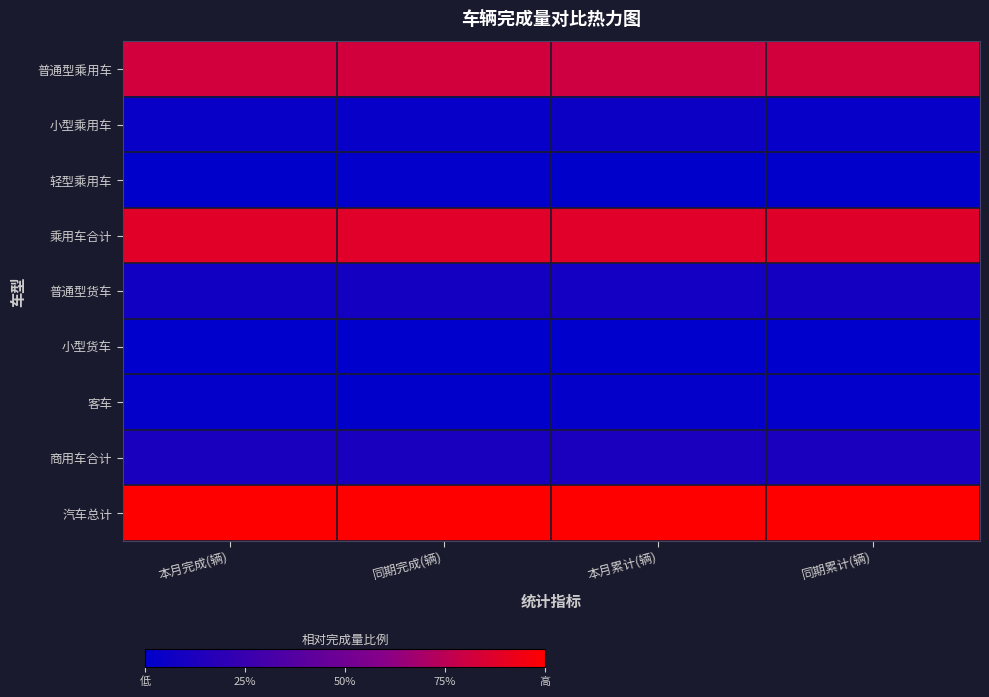

What is the total value across all series at 同期累计(辆)?

3.0